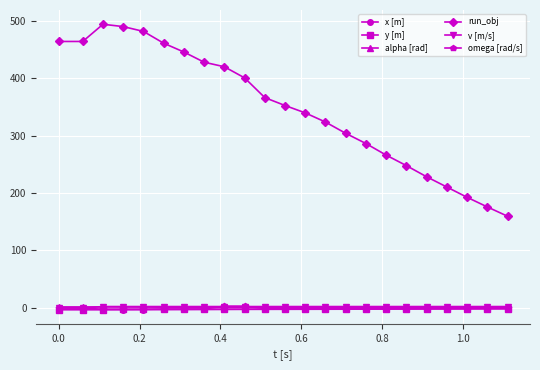

True or false: run_obj and alpha [rad] cross at least once.

False